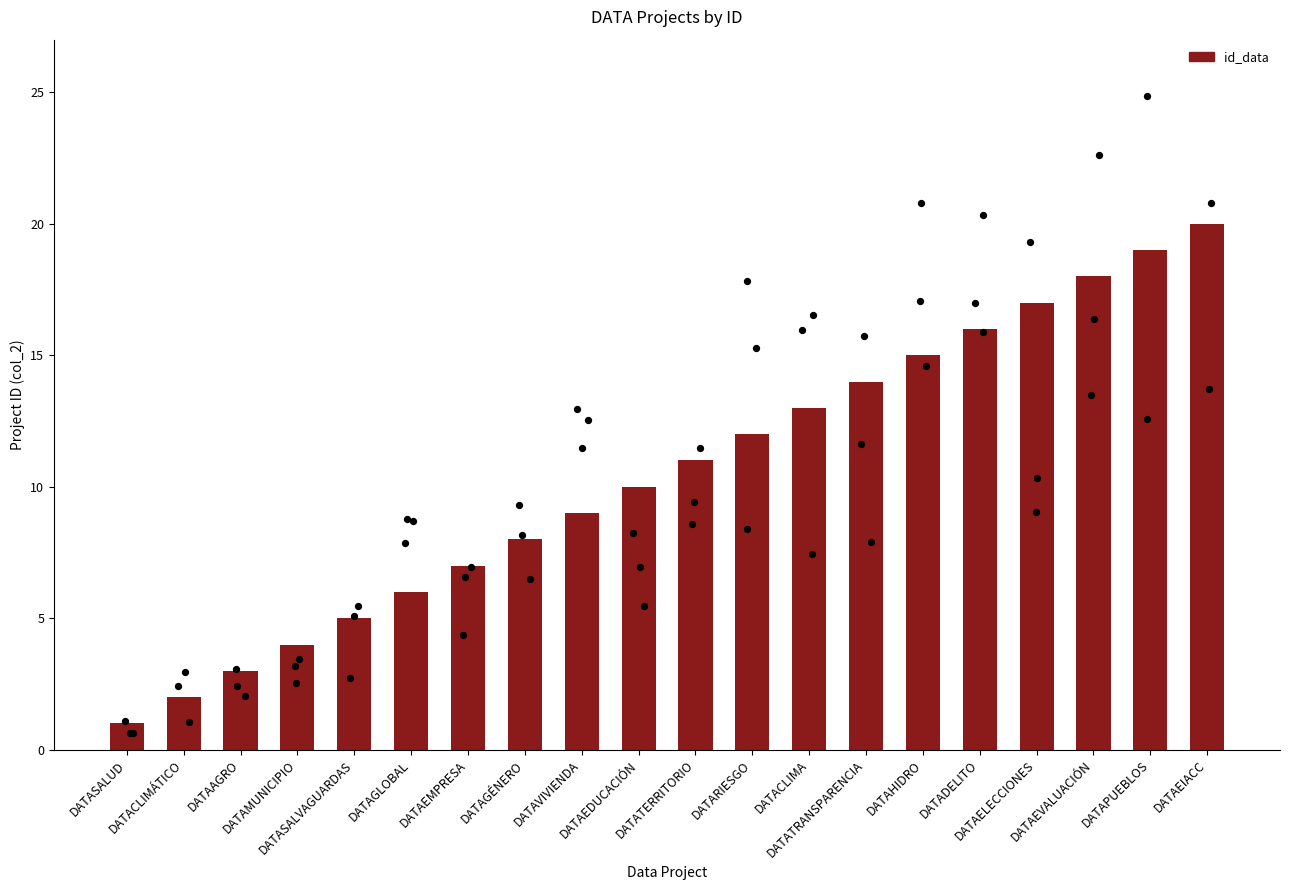

Between DATATERRITORIO and DATAGÉNERO, which is larger?

DATATERRITORIO